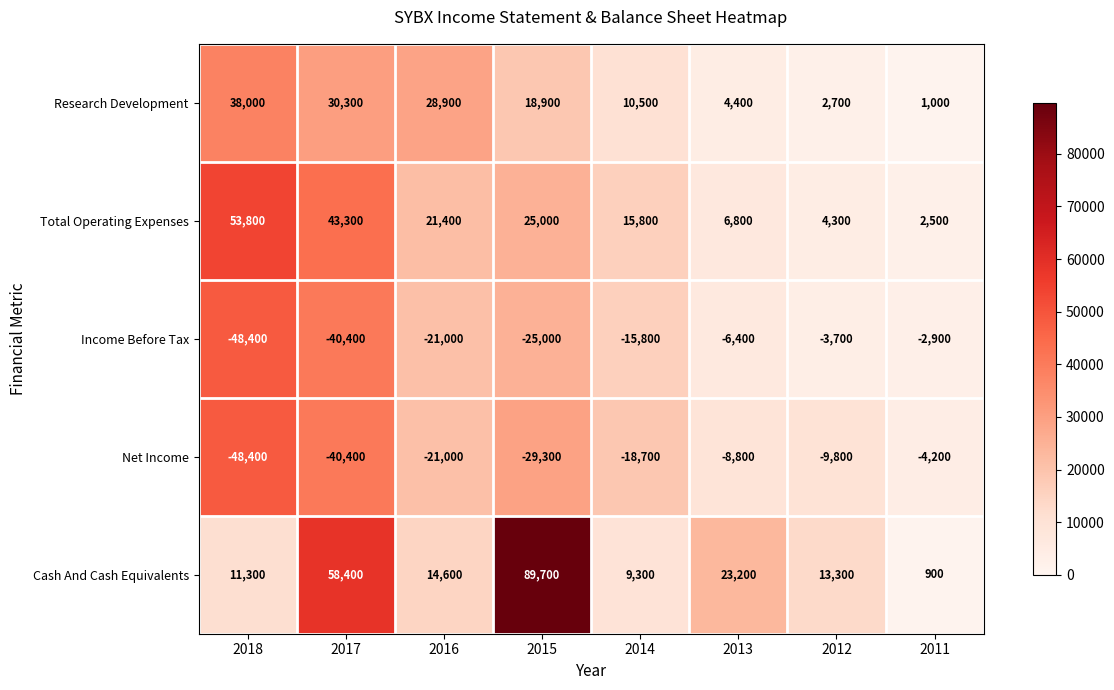

Which series changed the most between 2014 and 2013?

Cash And Cash Equivalents